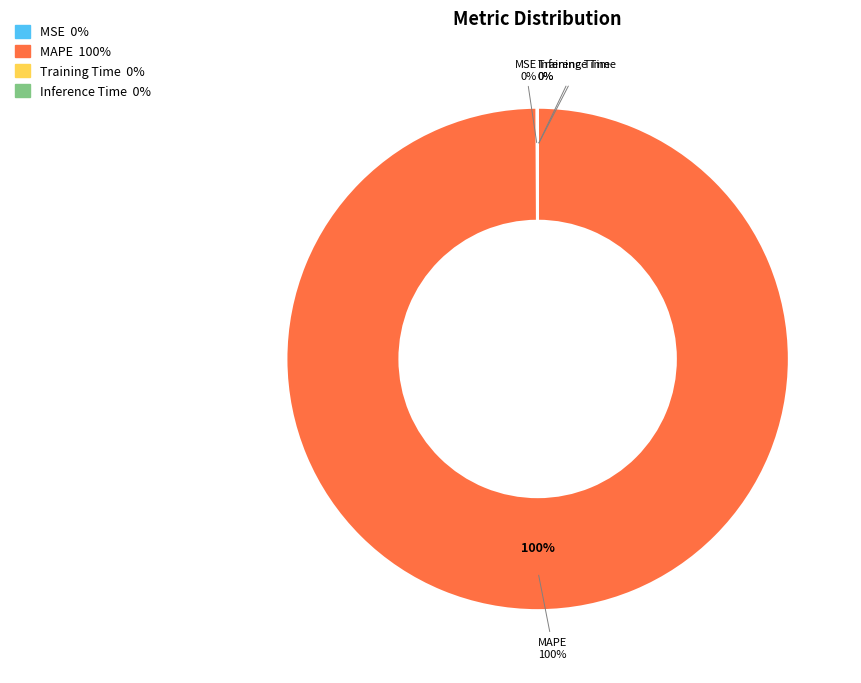

Which category accounts for the majority?

MAPE